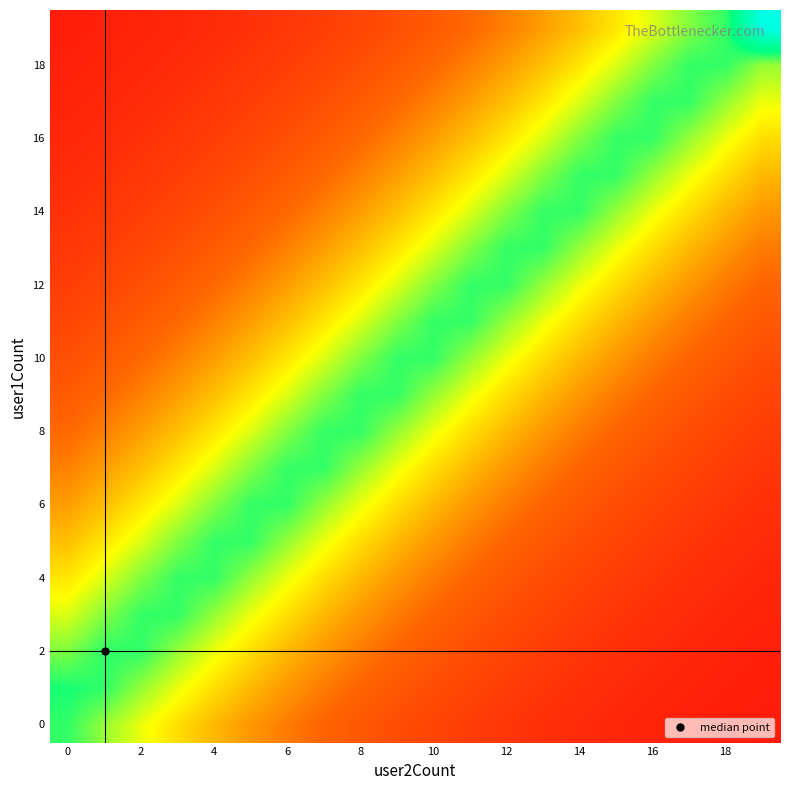

At which category does the chart reach its peak across all series?

19